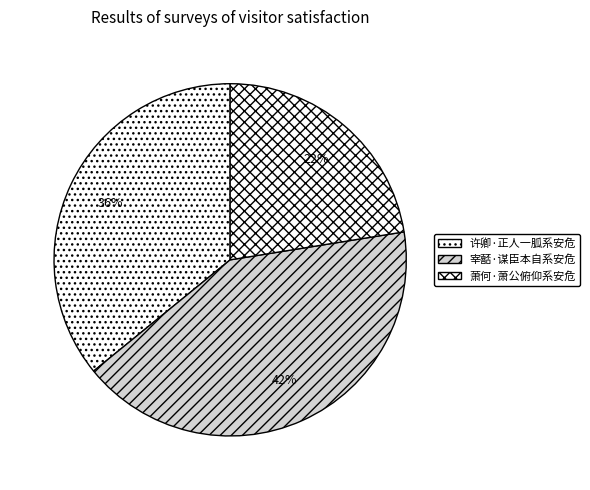

The 宰嚭·谋臣本自系安危 slice represents 29% of the pie. True or false?

False